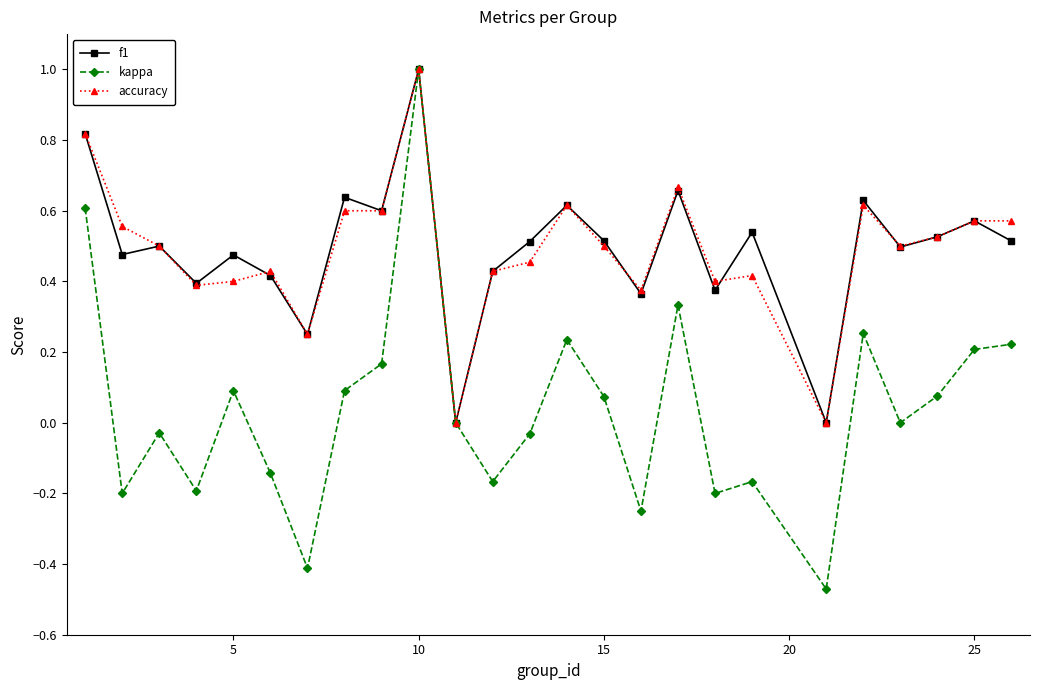

True or false: f1 has more than 1 points higher than both neighbors.

True